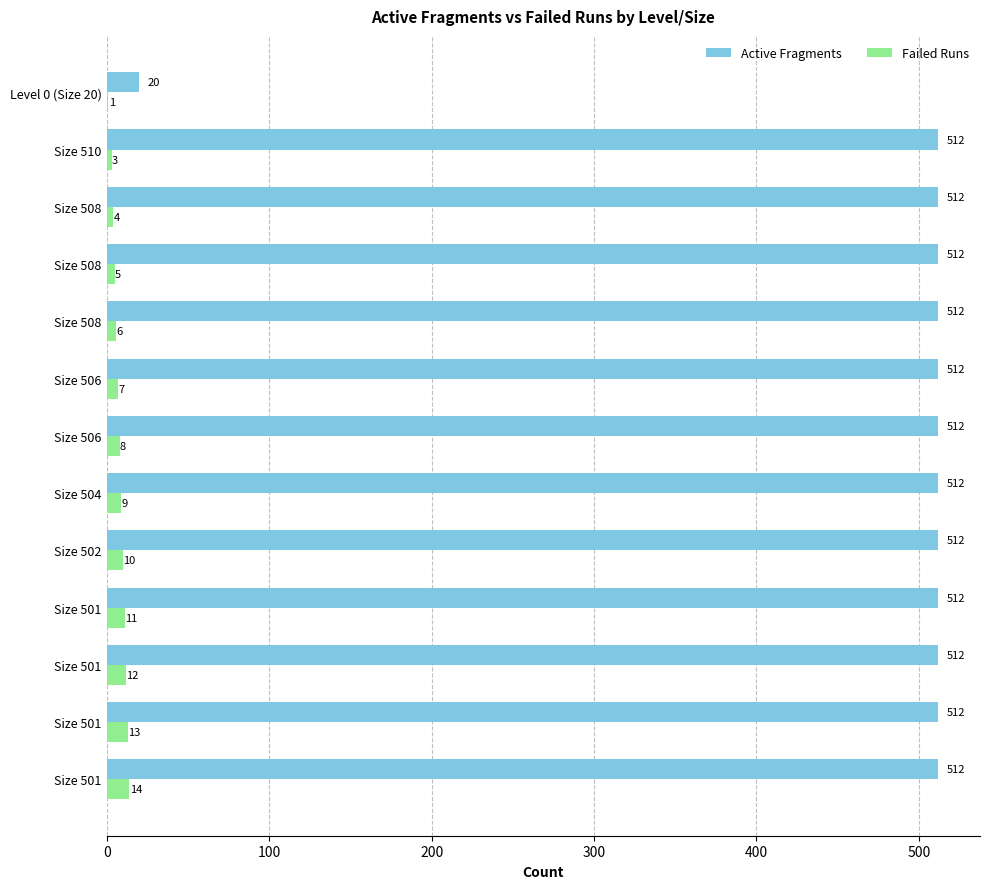

Which series has the largest total across all categories?

Active Fragments